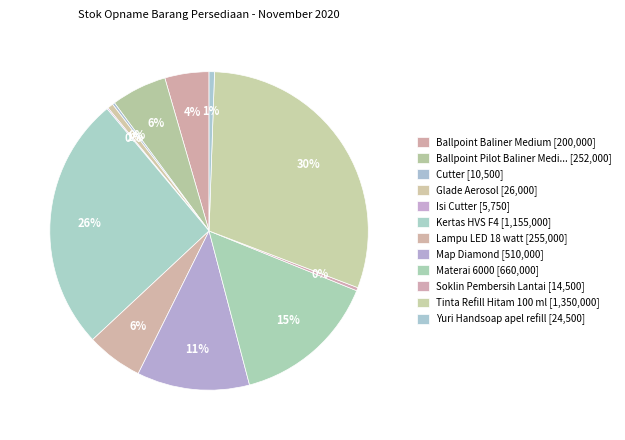

To the nearest percent, what is the average slice percentage?

8%